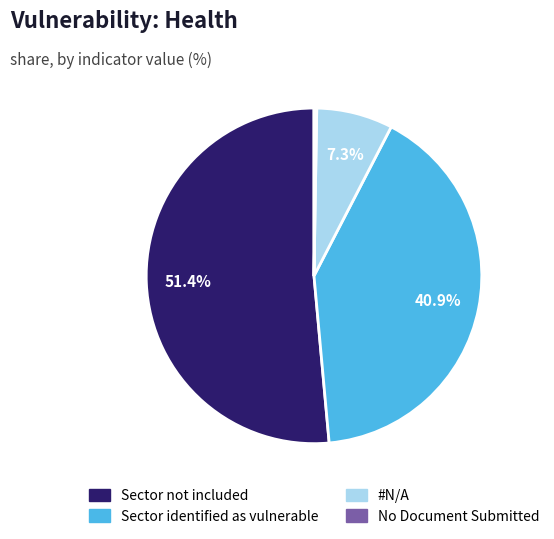

Is there any slice that represents more than half of the pie?

Yes